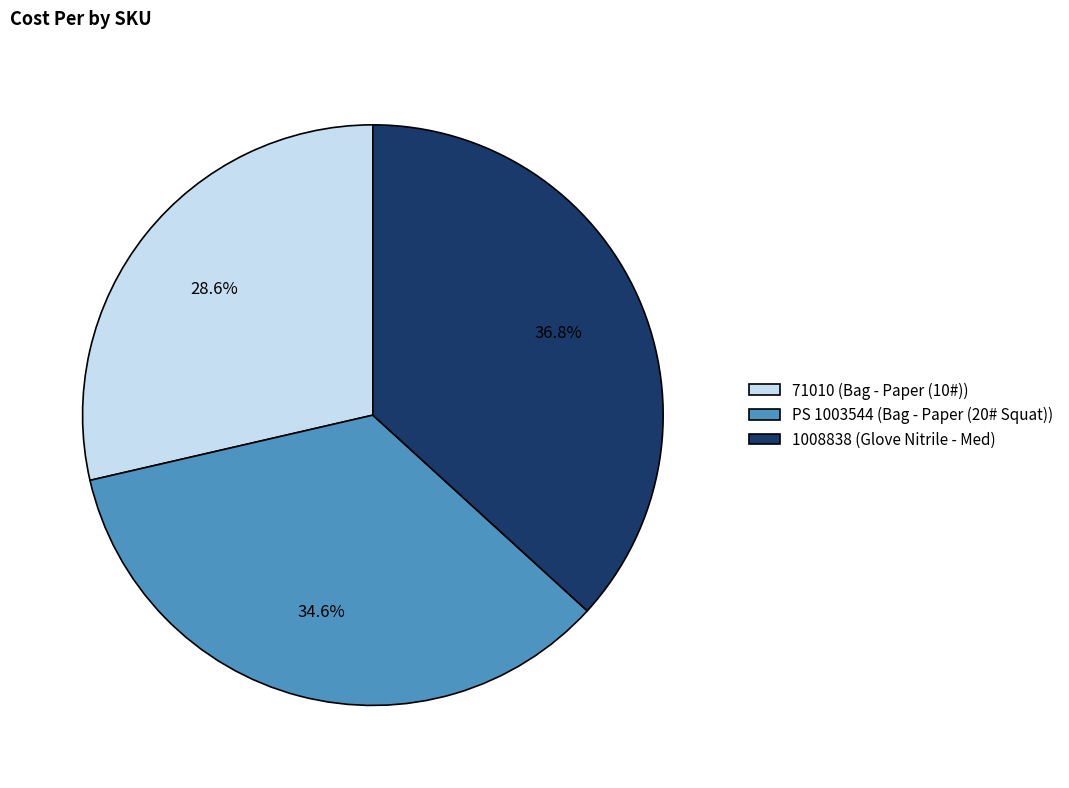

The 1008838 slice represents 42% of the pie. True or false?

False